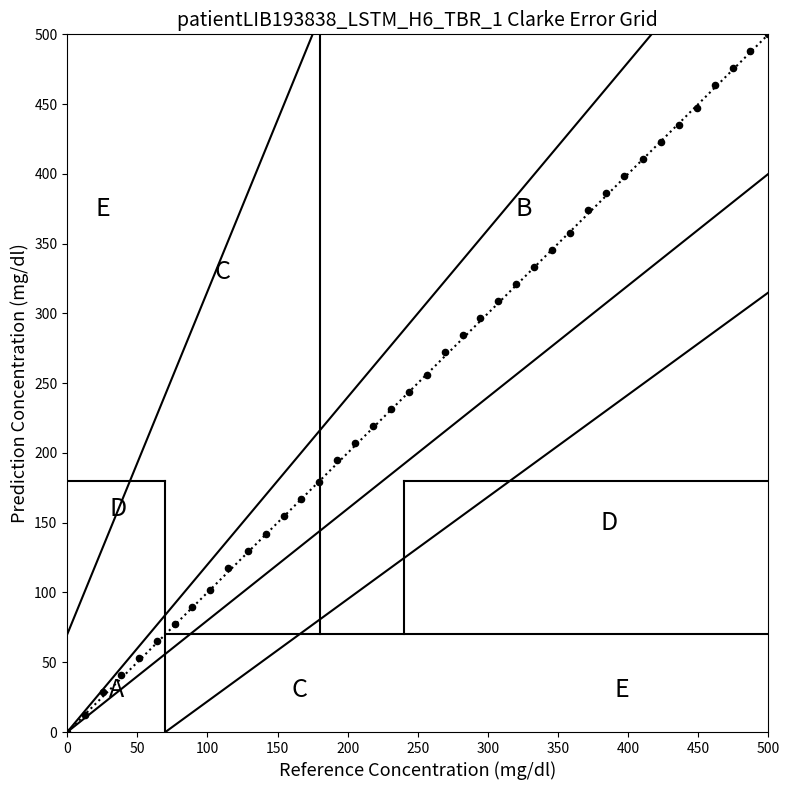

How many points are shown in the scatter plot?

40